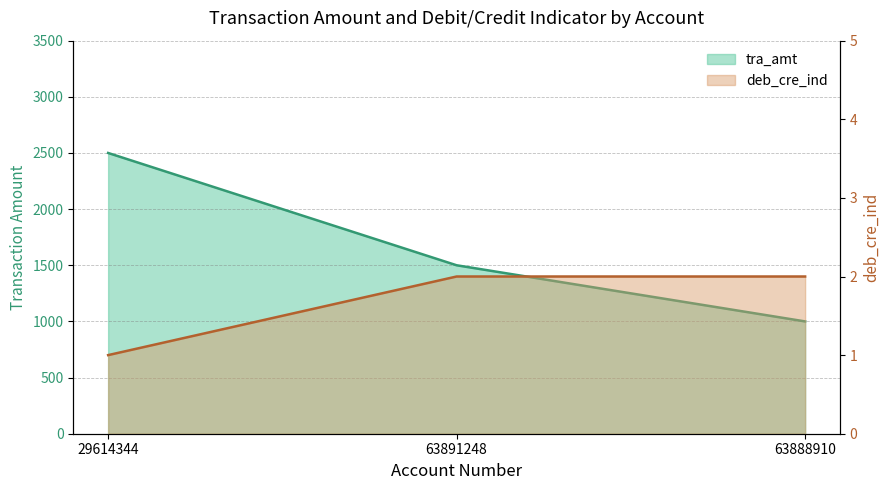

True or false: tra_amt has a value of 2500 at 29614344.

True